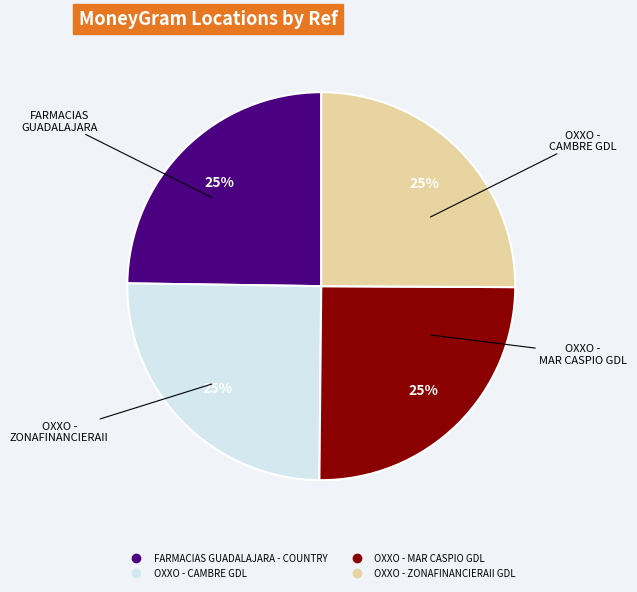

Approximately how many times larger is the value at OXXO - ZONAFINANCIERAII GDL compared to OXXO - CAMBRE GDL?

1.0